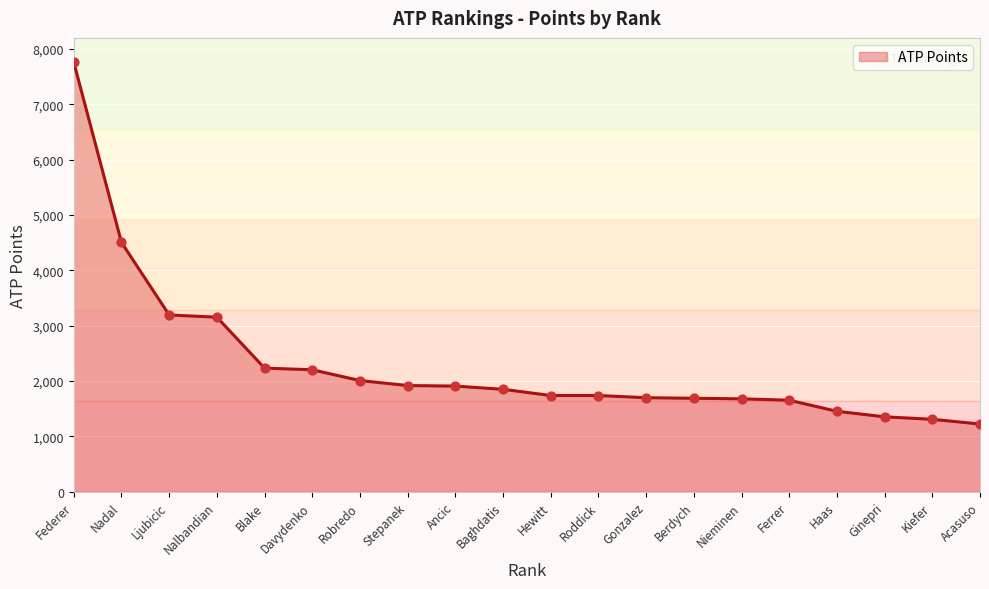

Which has a higher value, Stepanek or Nalbandian?

Nalbandian